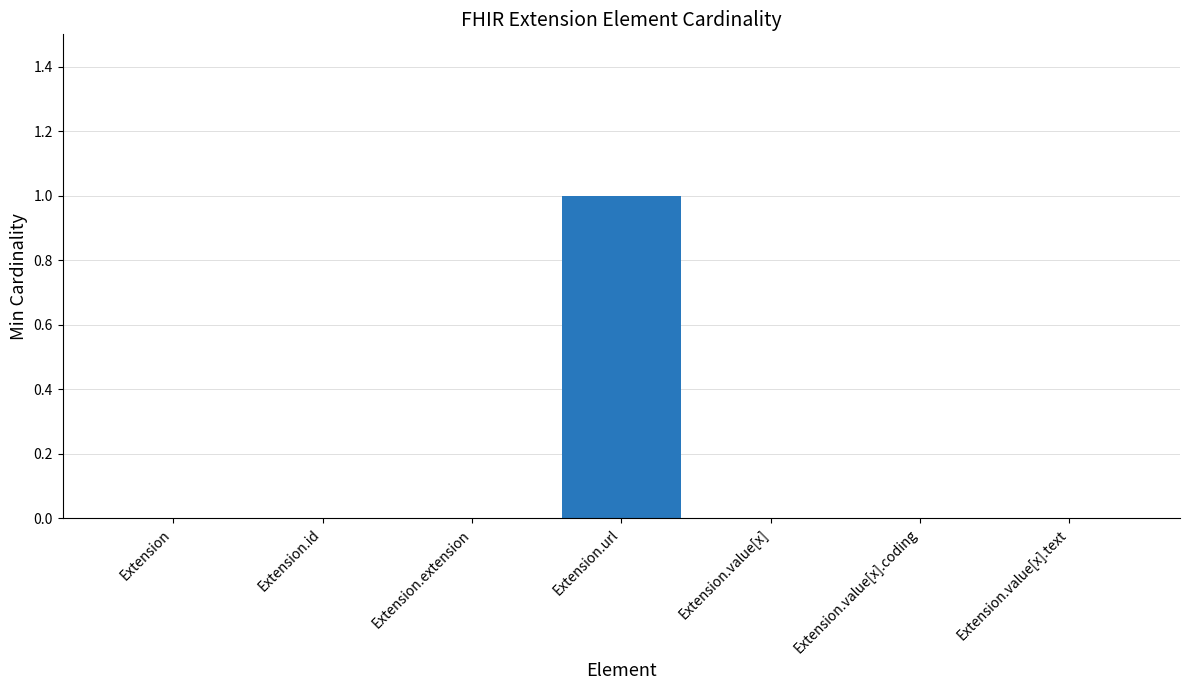

Reading left to right, transcribe all the data shown in this chart.

0	0	0	1	0	0	0